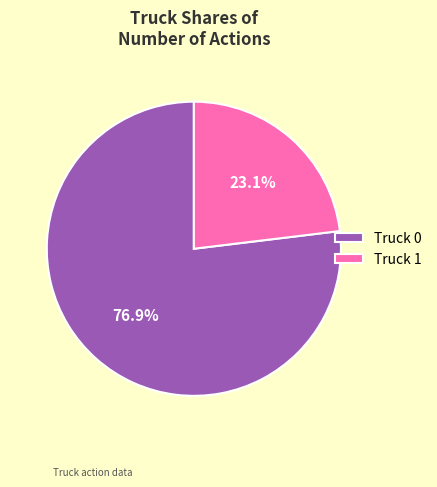

What percentage is the Truck 0 slice, to the nearest percent?

77%